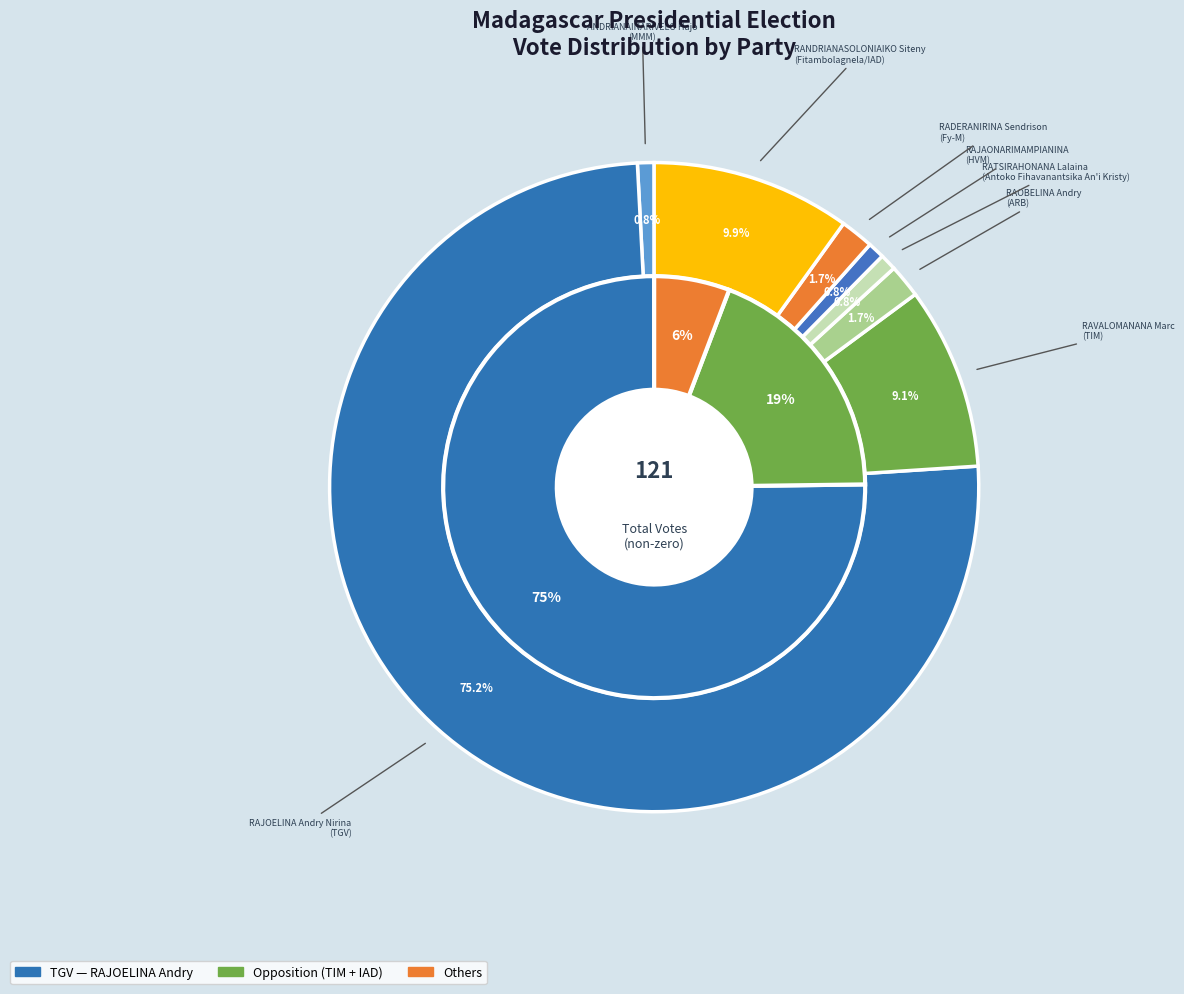

To the nearest percent, what is the difference between the largest and smallest slice percentages?

74%